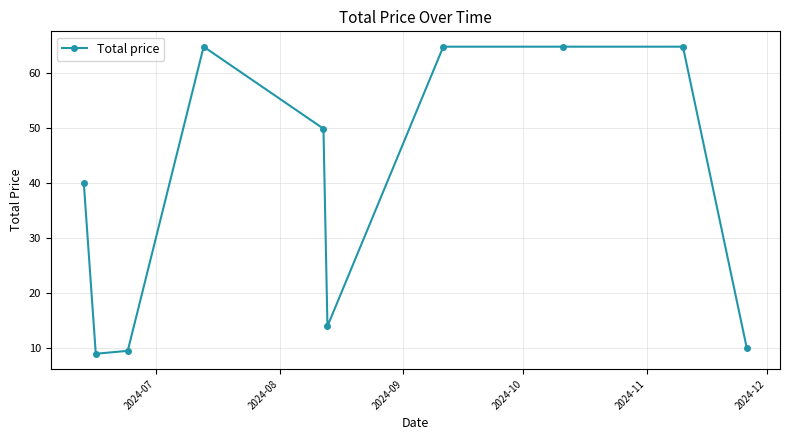

Reading right to left, extract all data points from this chart.

9.9	64.7	64.7	64.7	13.9	49.8	64.7	9.4	8.9	39.9